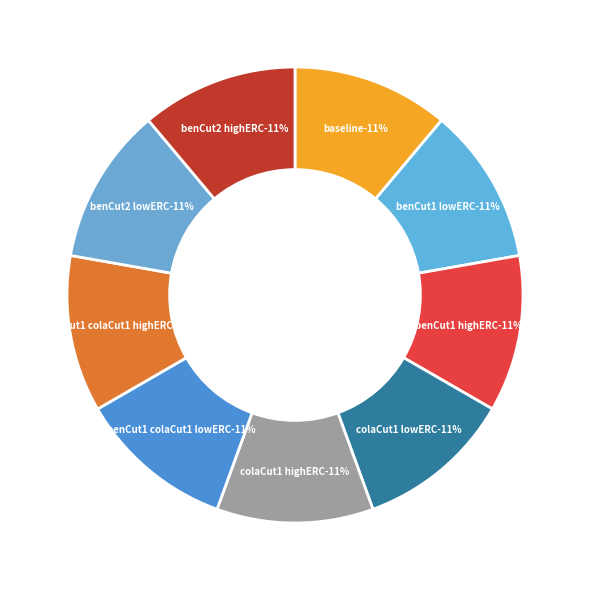

Combined, do misc2t_baseline and misc2t_benCut2_highERC account for over 50%?

No